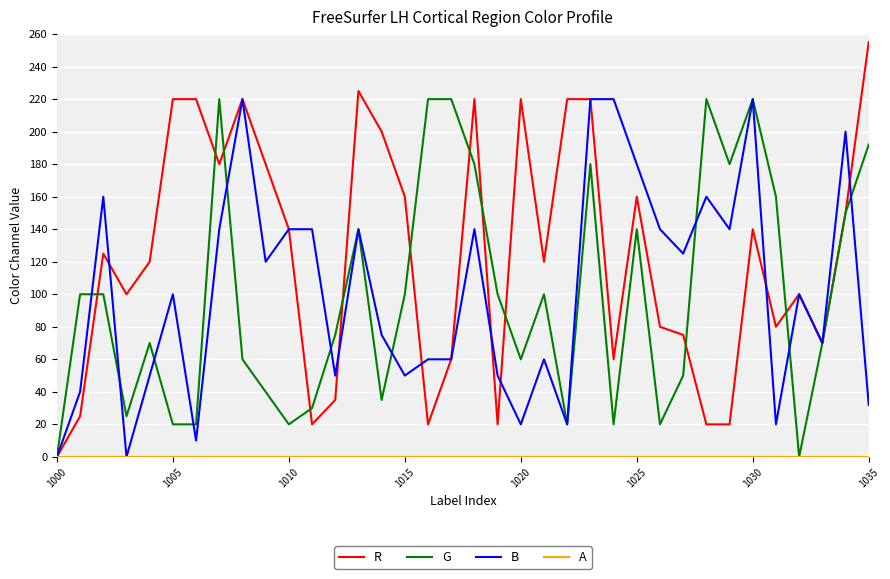

Which series has the largest total across all categories?

R